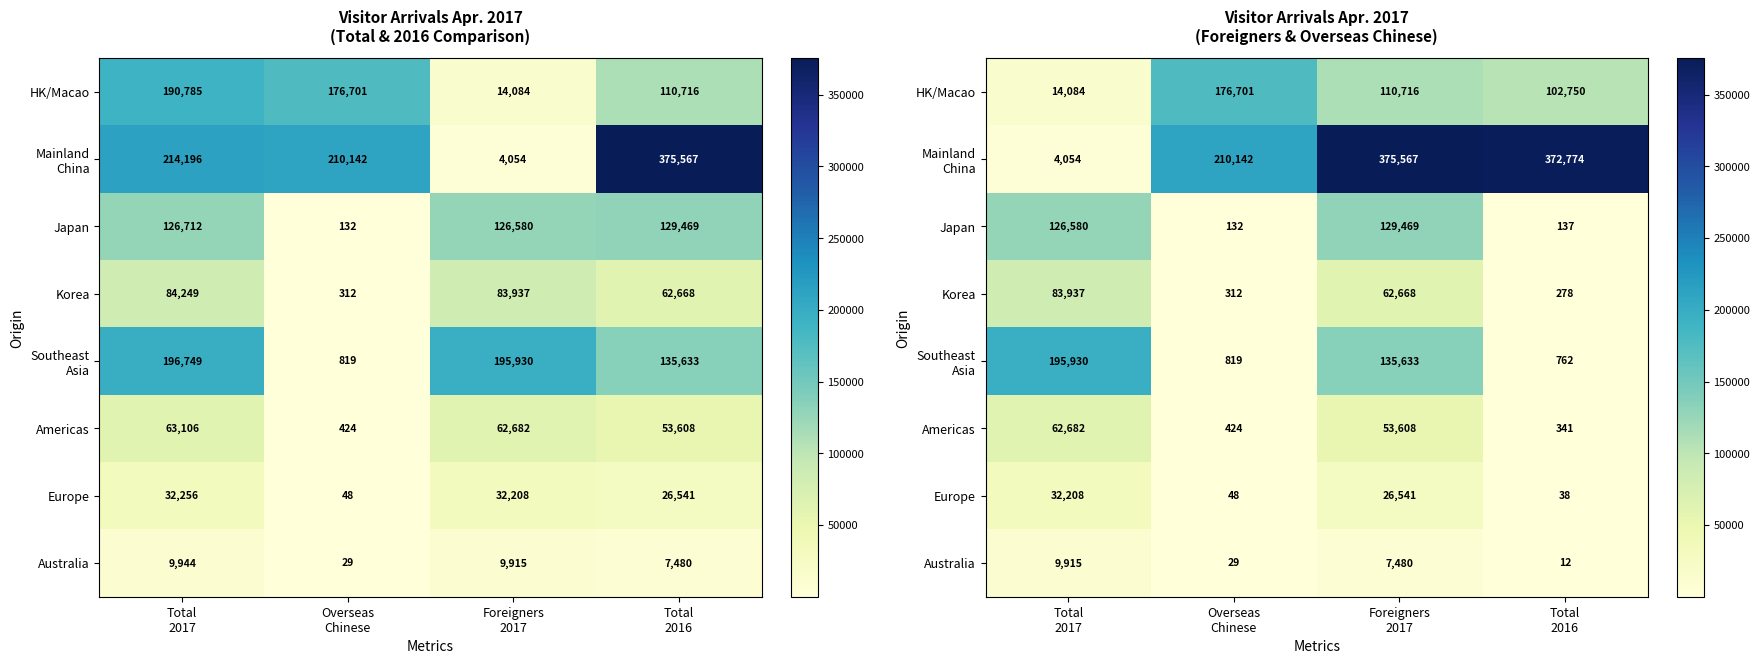

At which label does Europe reach its peak?

Total 2017